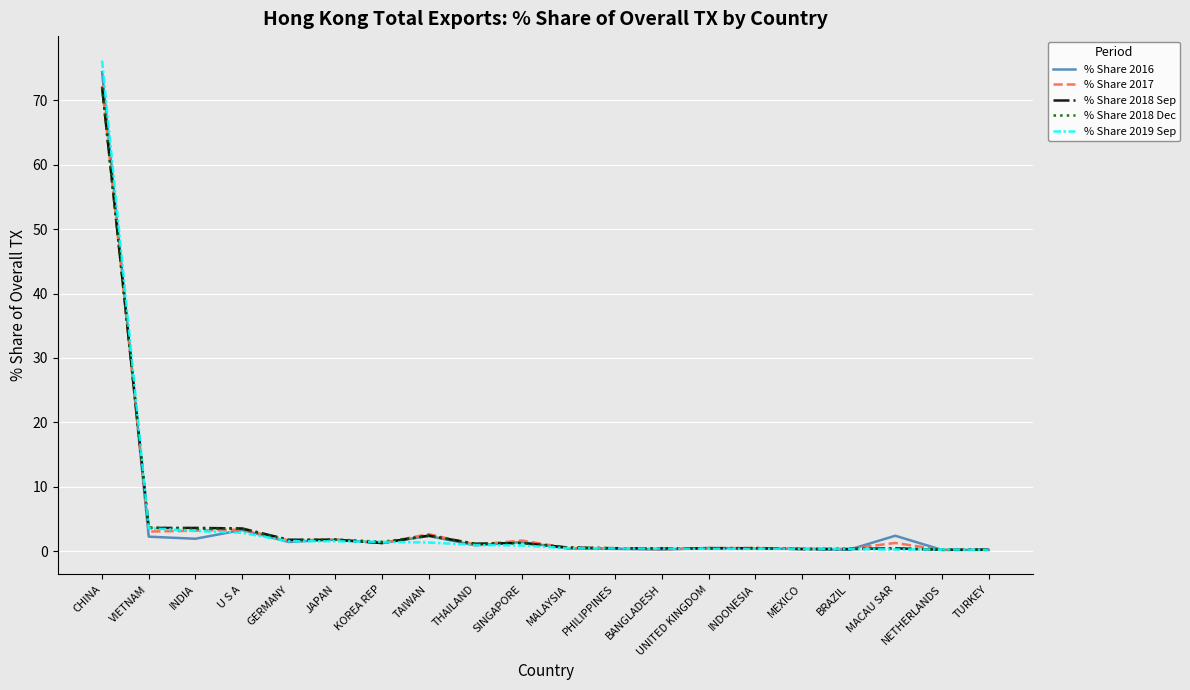

At which category is the sum across all series the highest?

CHINA